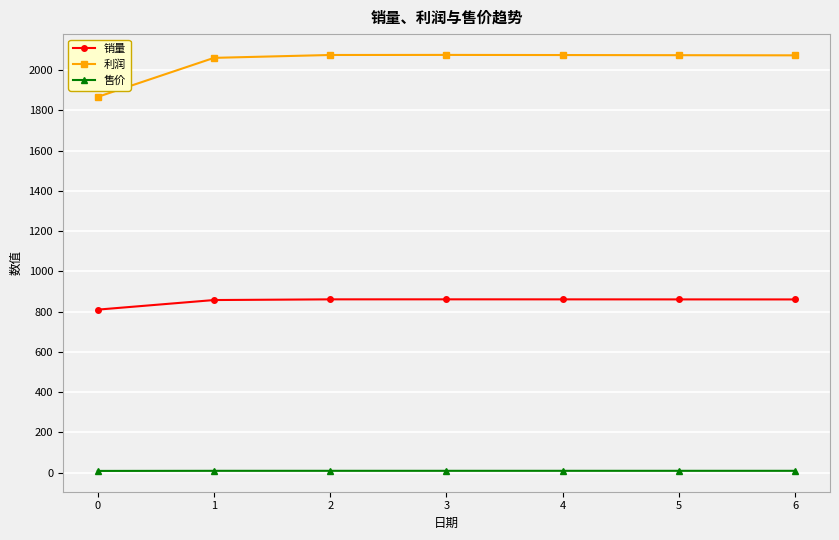

List the series in order of their peak value, highest first.

利润, 销量, 售价